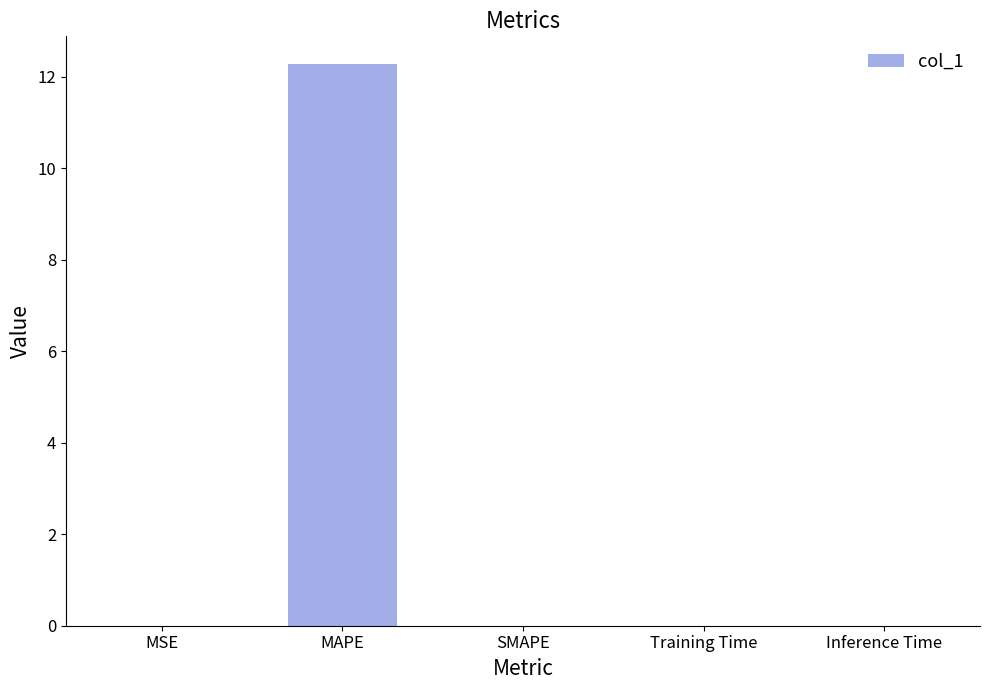

What is the greatest value displayed?

12.3